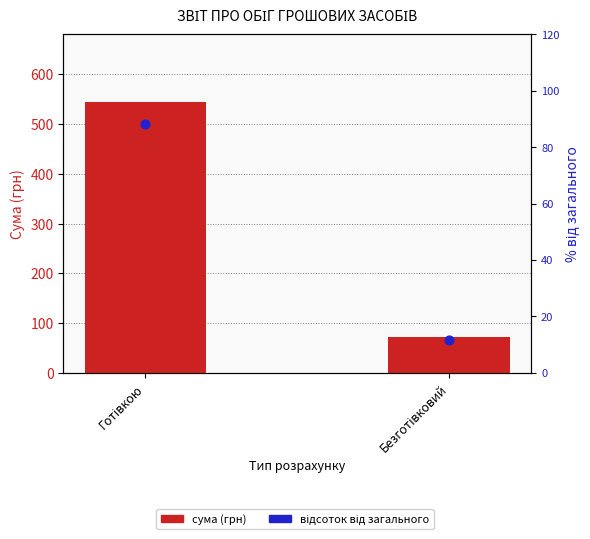

At how many categories does at least one series exceed 132?

1